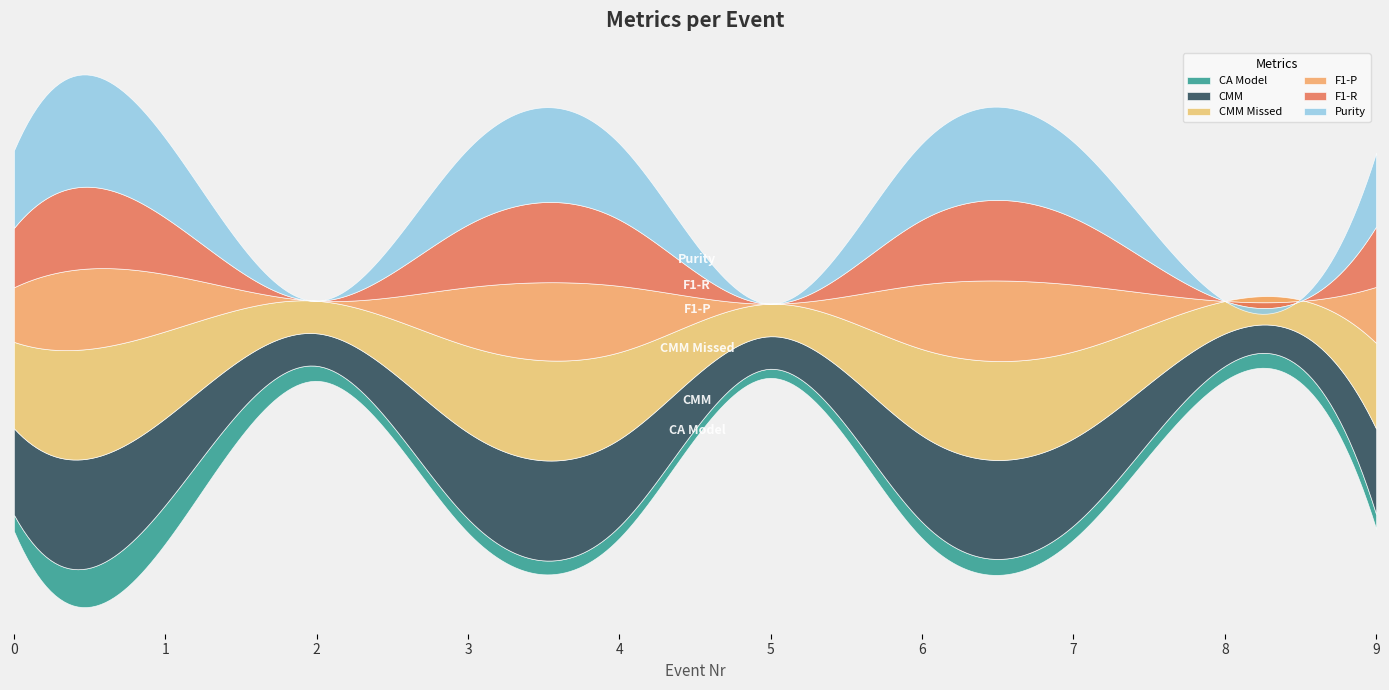

How many values in the Purity series exceed 0?

7